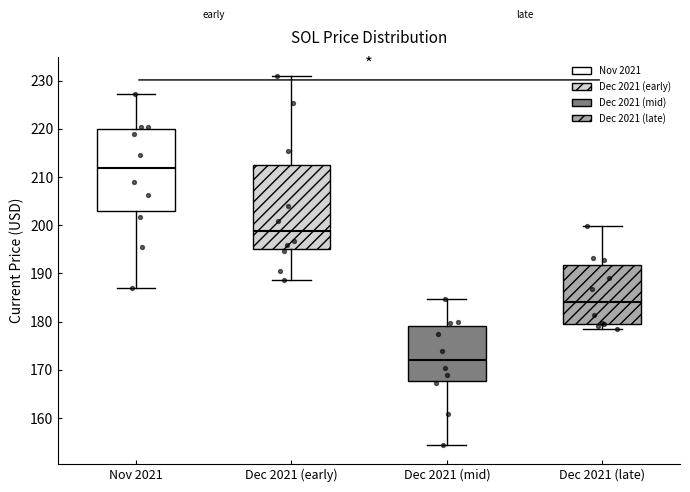

Where does the upper whisker of the box for Dec 2021 (mid) end on the y-axis? The values are not printed on the chart, so give them approximately, as read against the axis.

185